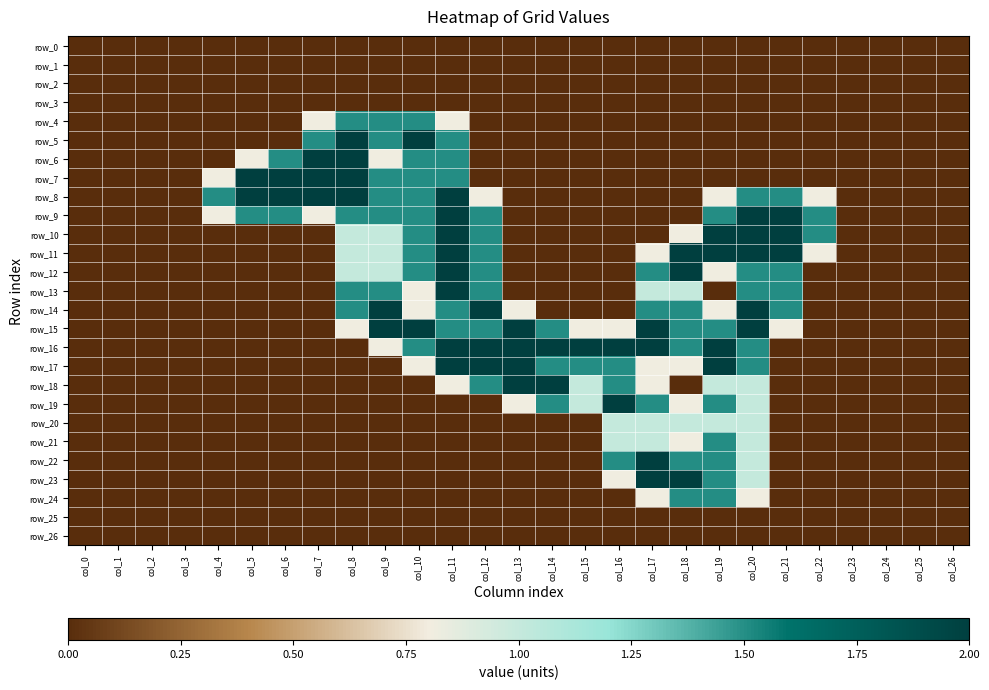

What is the difference between the second highest and second lowest values in the row_12 series?

2.0